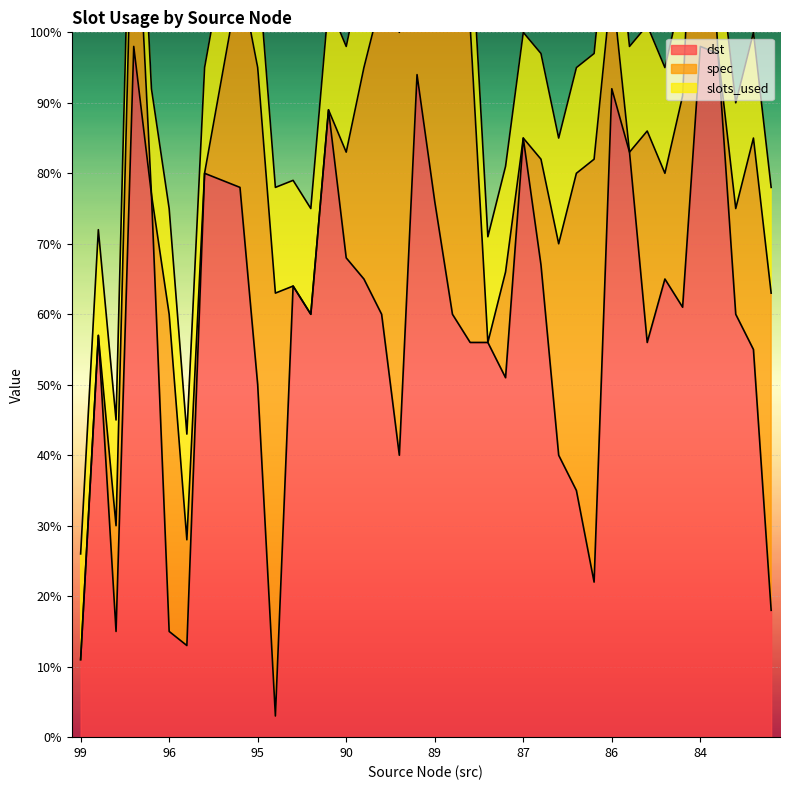

Reading right to left, transcribe all the data shown in this chart.

dst: 82=18	82=55	82=60	82=97	84=98	85=61	85=65	86=56	86=83	86=92	87=22	87=35	87=40	87=67	87=85	88=51	88=56	89=56	89=60	89=76	89=94	90=40	90=60	90=65	90=68	90=89	92=60	94=64	95=3	95=50	95=78	95=79	95=80	96=13	96=15	96=77	96=98	98=15	98=57	99=11
spec: 82=45	82=30	82=15	82=0	84=45	85=30	85=15	86=30	86=0	86=15	87=60	87=45	87=30	87=15	87=0	88=15	88=0	89=45	89=60	89=30	89=15	90=60	90=45	90=30	90=15	90=0	92=0	94=0	95=60	95=45	95=30	95=15	95=0	96=15	96=45	96=0	96=30	98=15	98=0	99=0
slots_used: 82=15	82=15	82=15	82=15	84=15	85=15	85=15	86=15	86=15	86=15	87=15	87=15	87=15	87=15	87=15	88=15	88=15	89=15	89=15	89=15	89=15	90=15	90=15	90=15	90=15	90=15	92=15	94=15	95=15	95=15	95=15	95=15	95=15	96=15	96=15	96=15	96=15	98=15	98=15	99=15